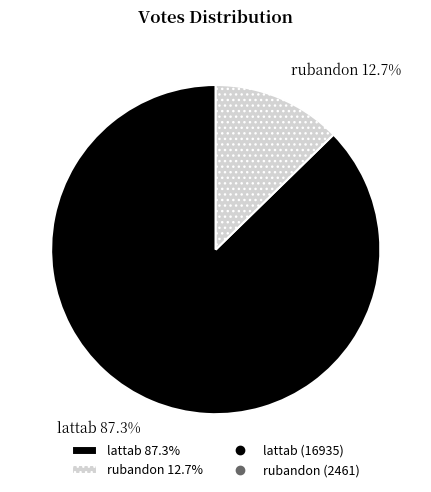

How many segments does this pie chart have?

2